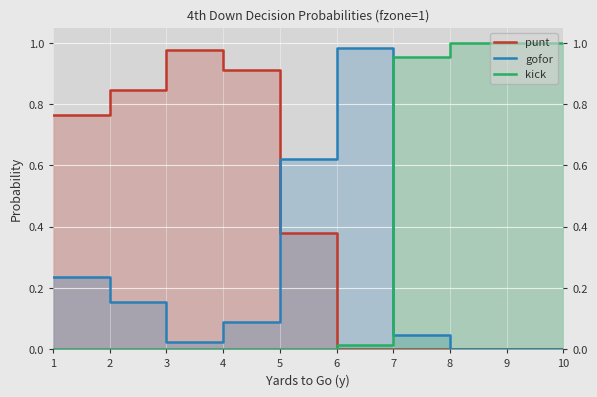

Between 7 and 1, which is larger?

1